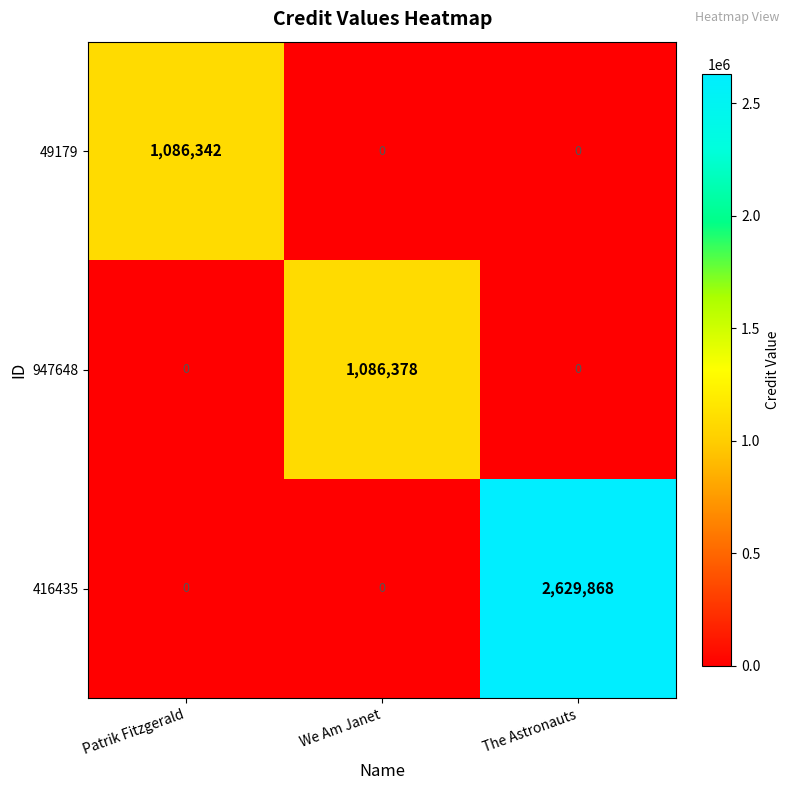

Between Patrik Fitzgerald and We Am Janet, which series saw the biggest shift?

947648